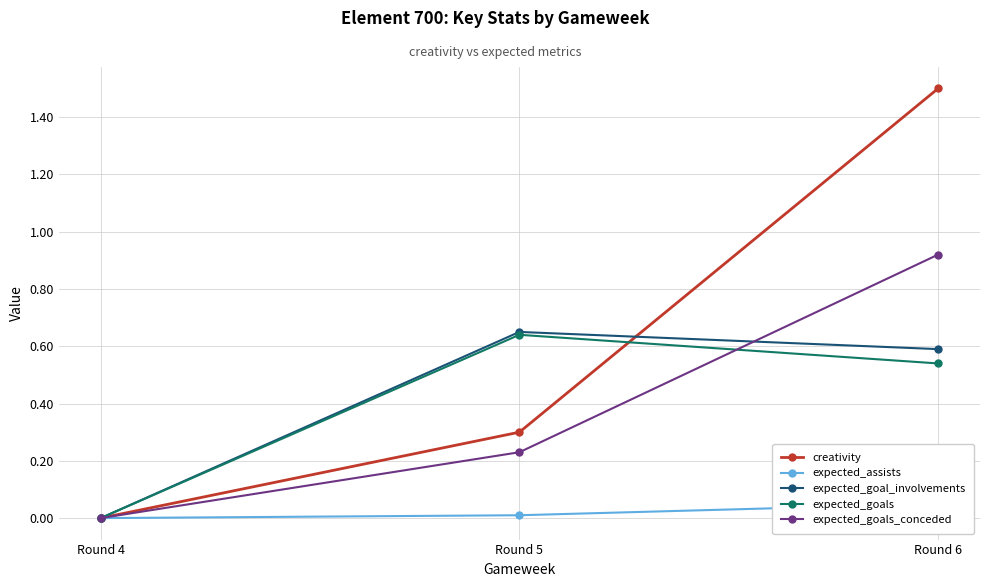

Where is expected_goal_involvements nearest to the value 0?

Round 4